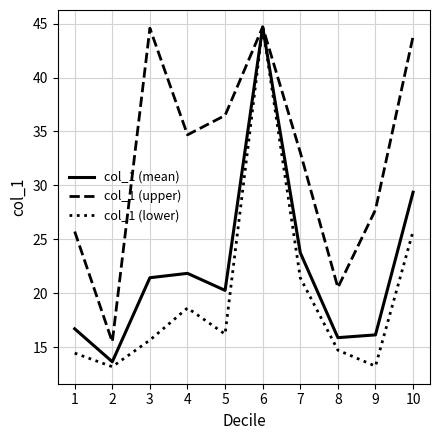

At how many categories does at least one series exceed 14?

10